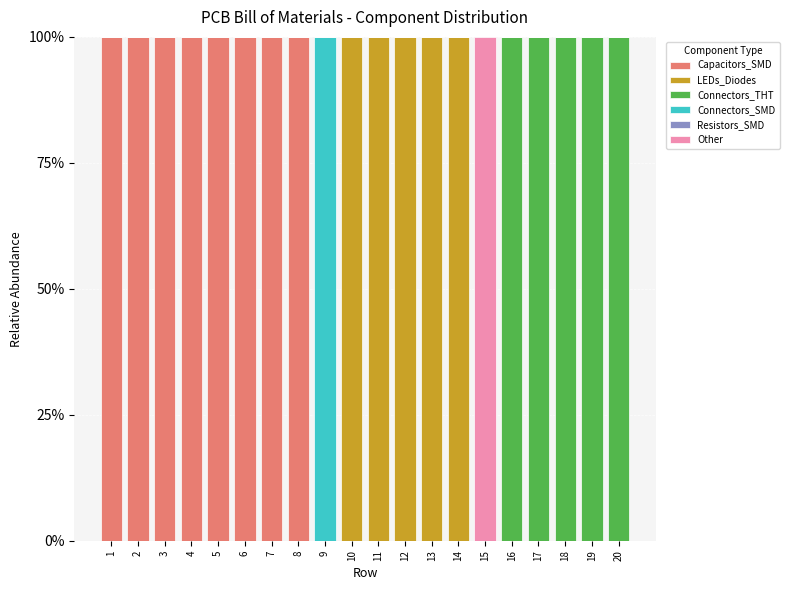

The value of Capacitors_SMD at 15 is 0. True or false?

True